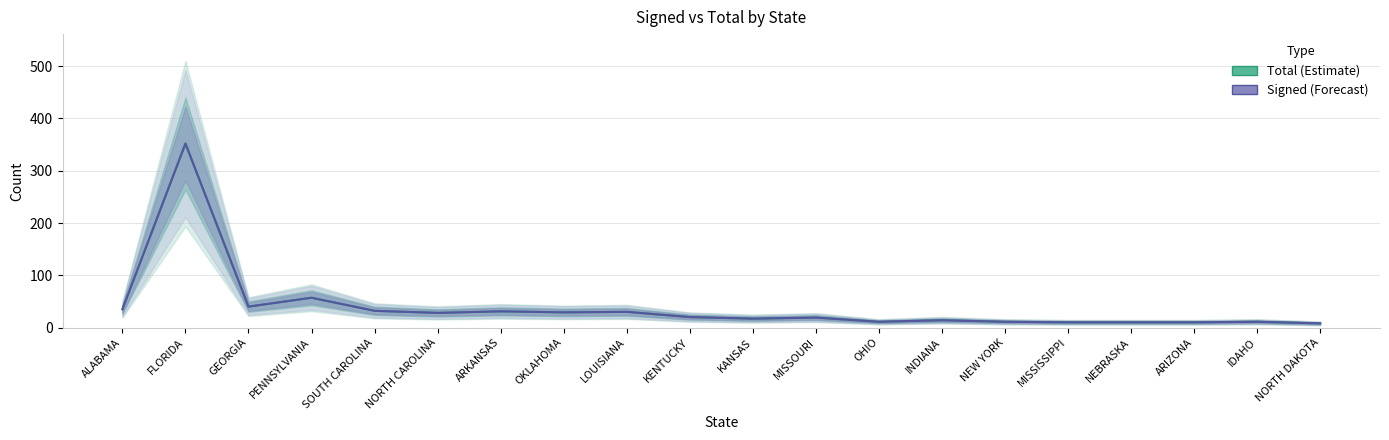

Reading right to left, extract all data points from this chart.

Total (Estimate): NORTH DAKOTA=8	IDAHO=11	ARIZONA=10	NEBRASKA=10	MISSISSIPPI=10	NEW YORK=11	INDIANA=14	OHIO=11	MISSOURI=19	KANSAS=17	KENTUCKY=20	LOUISIANA=30	OKLAHOMA=29	ARKANSAS=31	NORTH CAROLINA=28	SOUTH CAROLINA=32	PENNSYLVANIA=57	GEORGIA=40	FLORIDA=352	ALABAMA=35
Signed (Forecast): NORTH DAKOTA=8	IDAHO=11	ARIZONA=10	NEBRASKA=10	MISSISSIPPI=10	NEW YORK=11	INDIANA=14	OHIO=11	MISSOURI=19	KANSAS=17	KENTUCKY=20	LOUISIANA=30	OKLAHOMA=29	ARKANSAS=31	NORTH CAROLINA=28	SOUTH CAROLINA=32	PENNSYLVANIA=57	GEORGIA=40	FLORIDA=352	ALABAMA=35